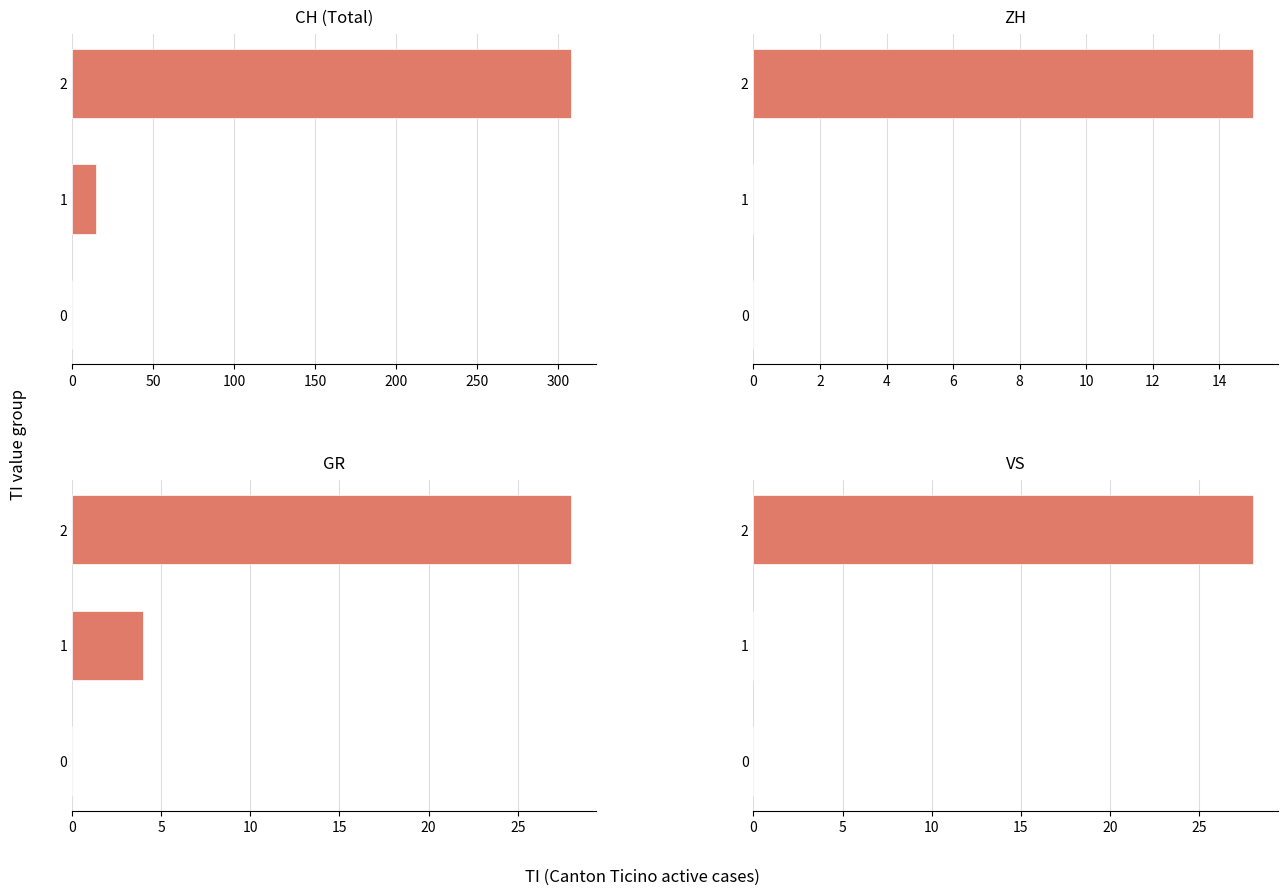

List the series in order of their peak value, highest first.

CH, GR, VS, ZH